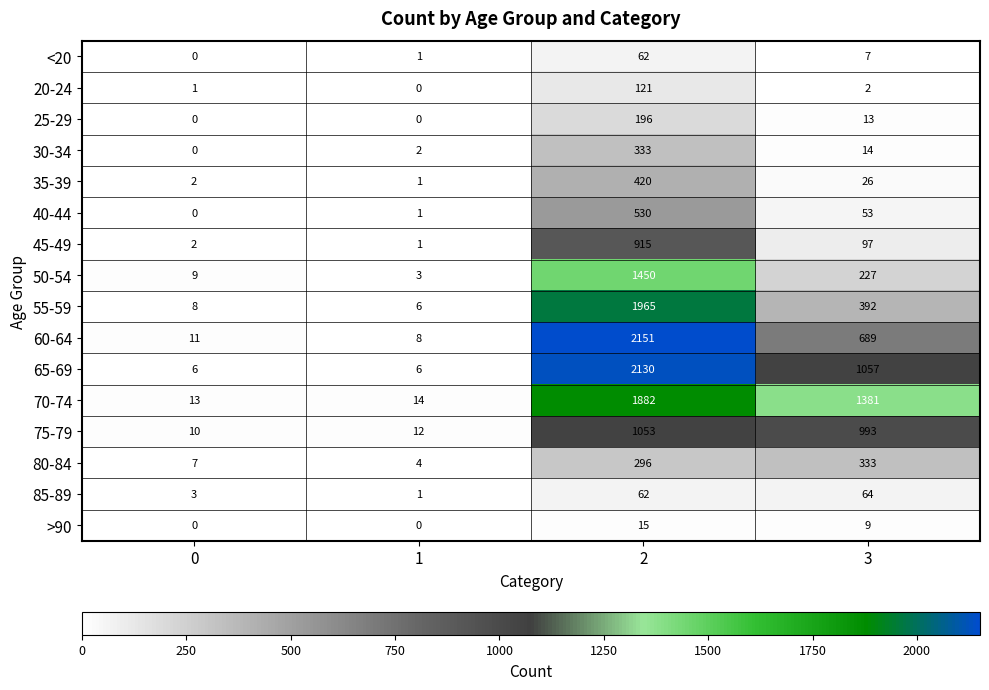

What is the total value across all series at 2?

13581